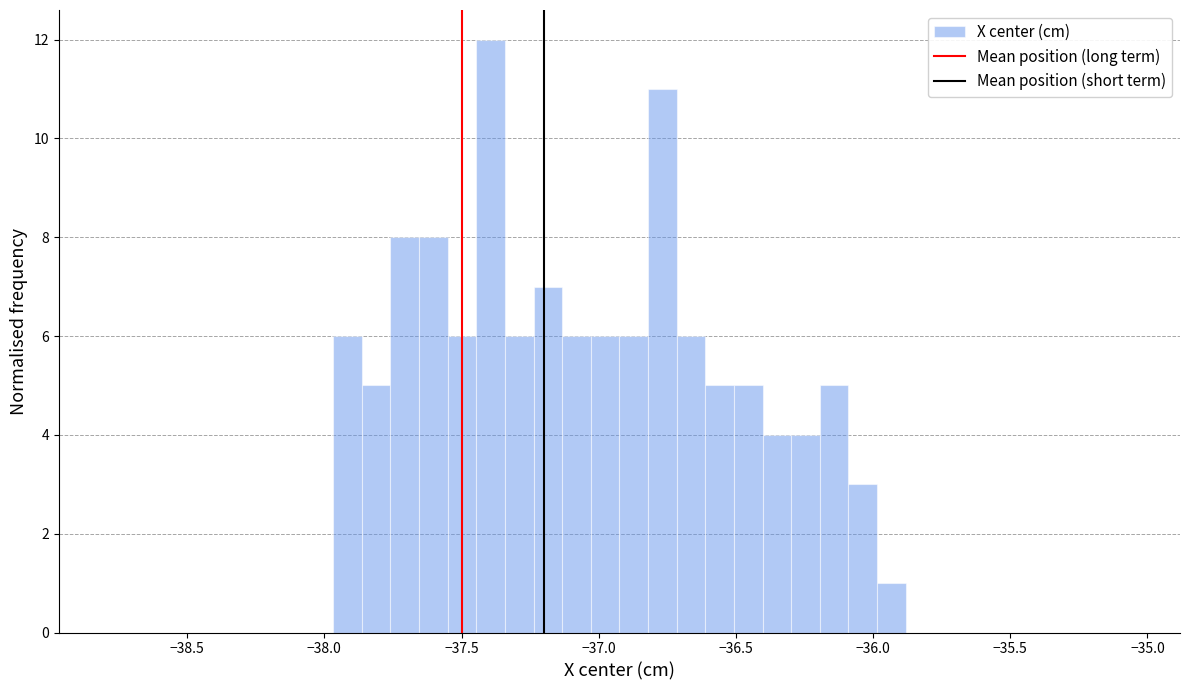

Around what value on the x-axis is the tallest bar? Give the approximate position of its centre, as read against the axis.

-37.40